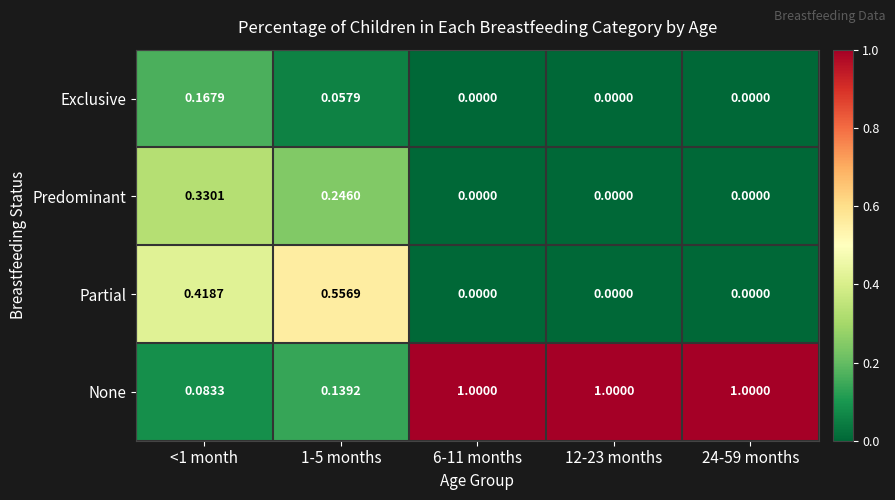

Which series has the largest total across all categories?

None